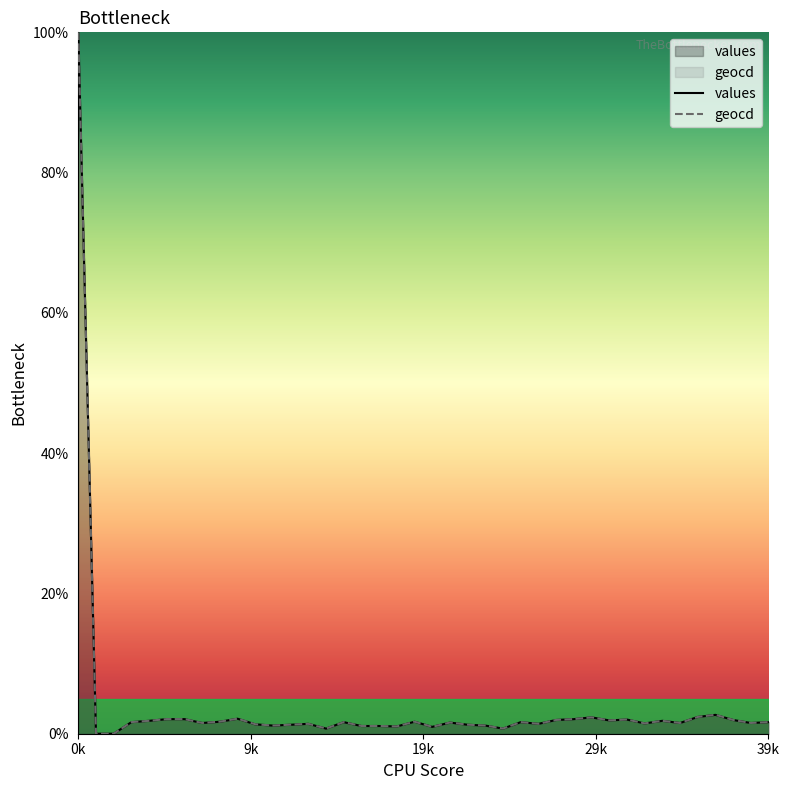

Reading right to left, list all the values displayed in this chart.

values: 1.7	1.5	2.0	2.7	2.4	1.5	1.8	1.5	2.0	1.9	2.3	2.1	2.0	1.4	1.7	0.7	1.2	1.3	1.6	1.0	1.7	1.0	1.1	1.1	1.7	0.7	1.4	1.3	1.2	1.3	2.1	1.7	1.5	2.1	2.1	1.8	1.7	0.0	0.0	100.0
geocd: 1.7	1.5	2.0	2.7	2.4	1.5	1.8	1.5	2.0	1.9	2.3	2.1	2.0	1.4	1.7	0.7	1.2	1.3	1.6	1.0	1.7	1.0	1.1	1.1	1.7	0.7	1.4	1.3	1.2	1.3	2.1	1.7	1.5	2.1	2.1	1.8	1.7	0.0	0.0	100.0